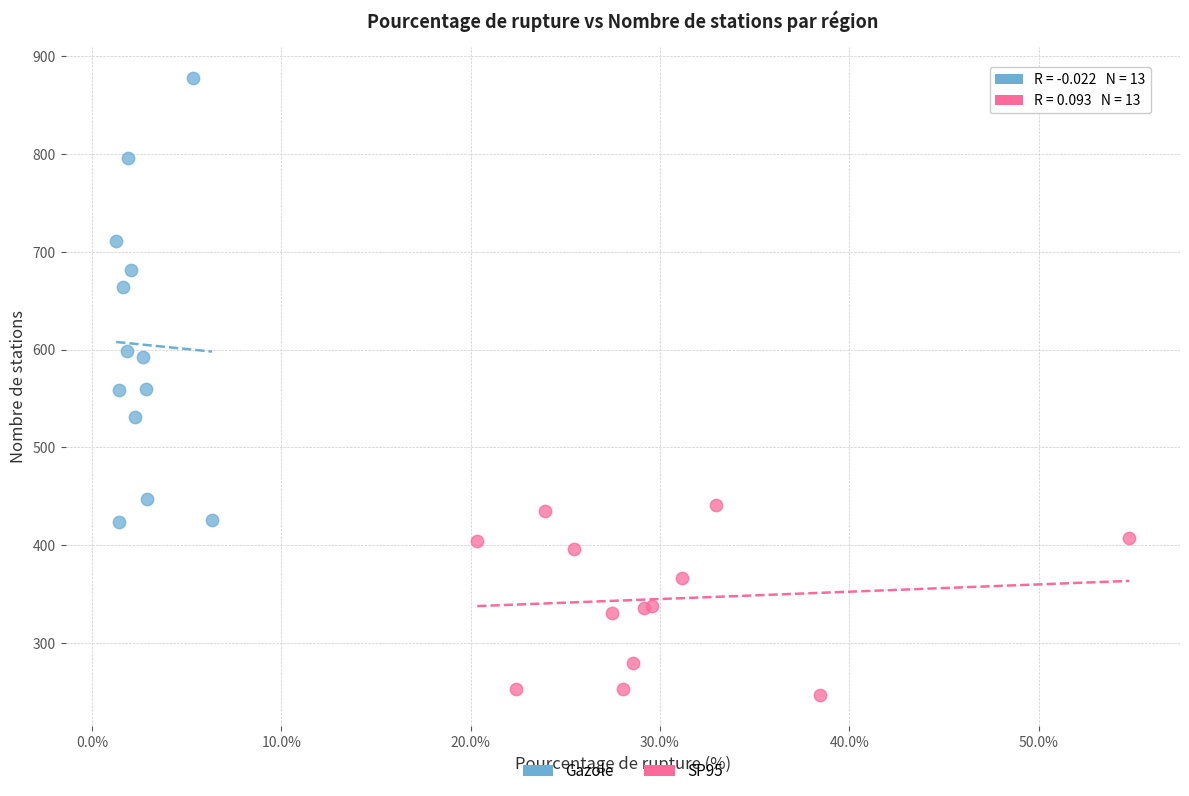

Which series contains the highest Y value?

Gazole